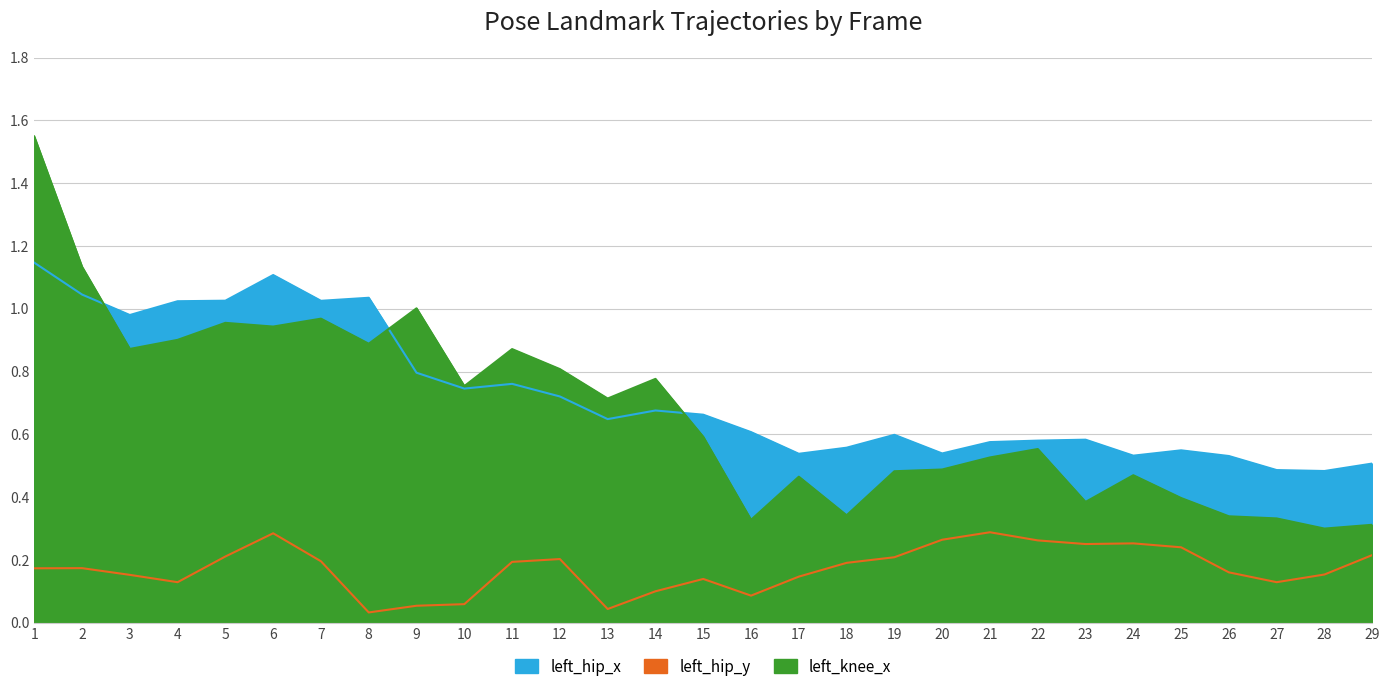

Read the left_hip_x value at 26.

0.5